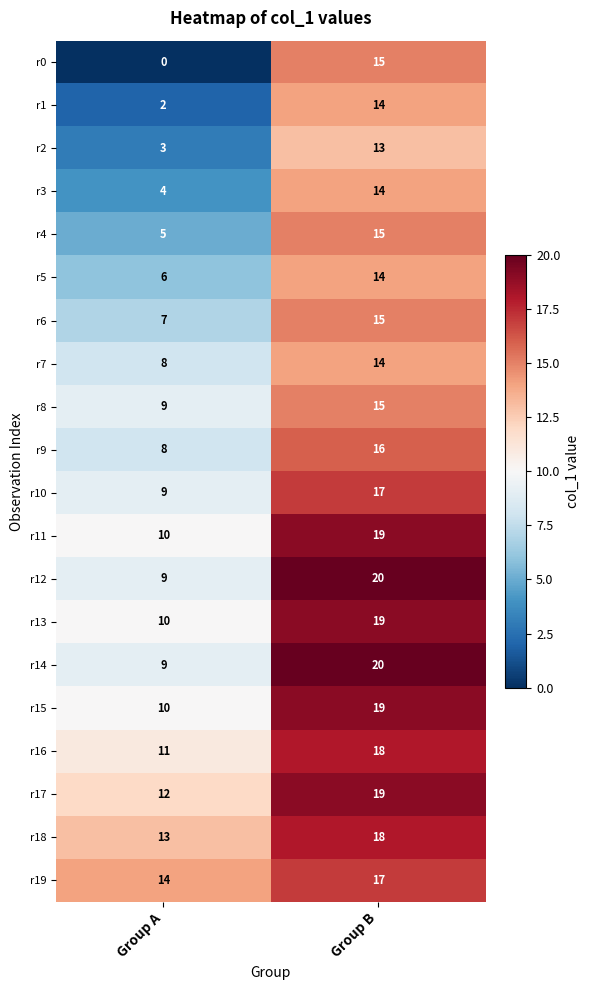

Read the r7 value at Group B.

14